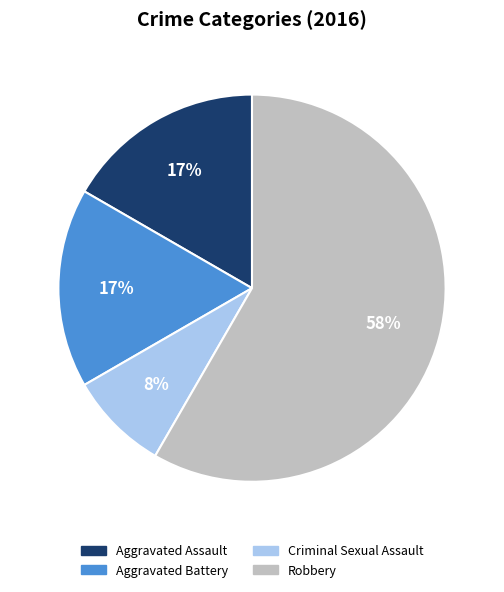

Is there any slice that represents more than half of the pie?

Yes